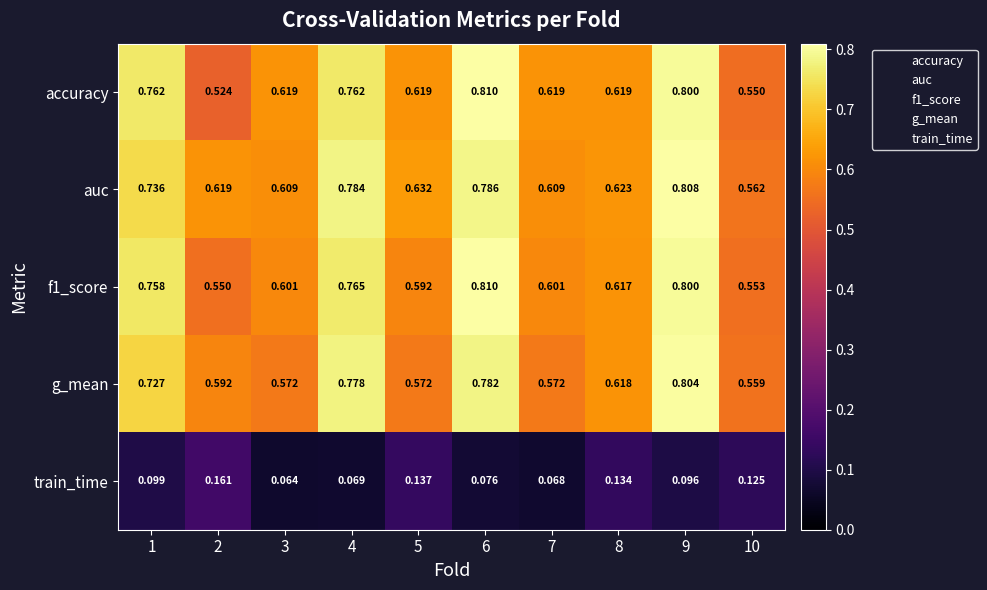

Which series has the largest total across all categories?

auc